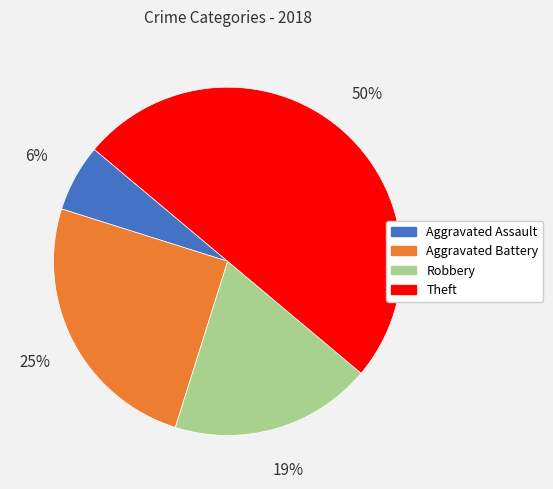

Between Aggravated Assault and Robbery, which is larger?

Robbery